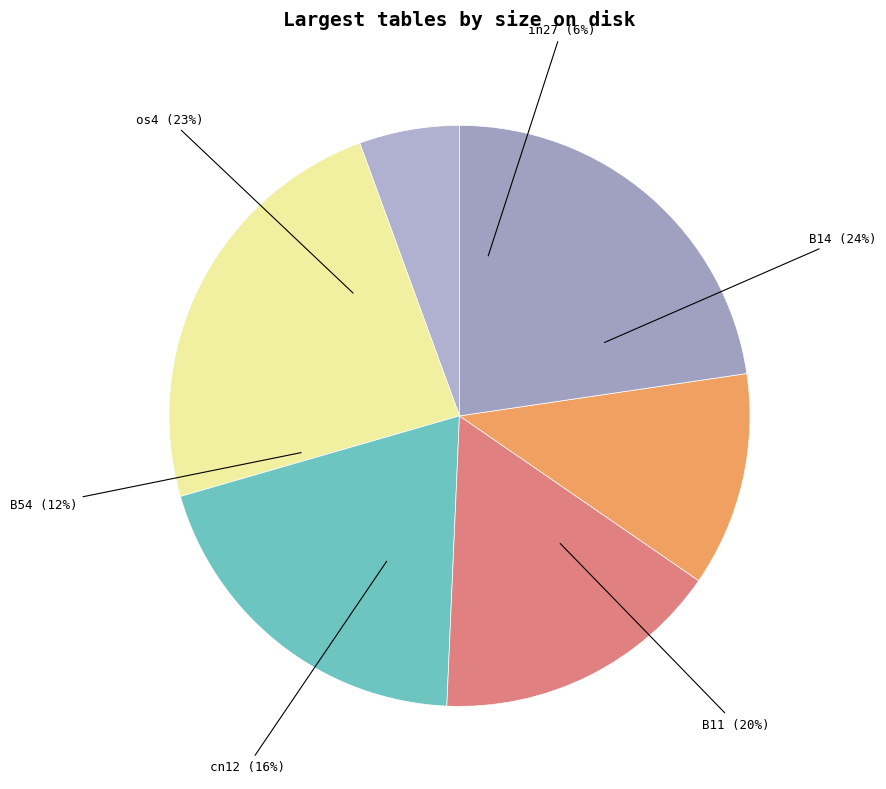

Is it true that B54 is 12% of the pie?

True